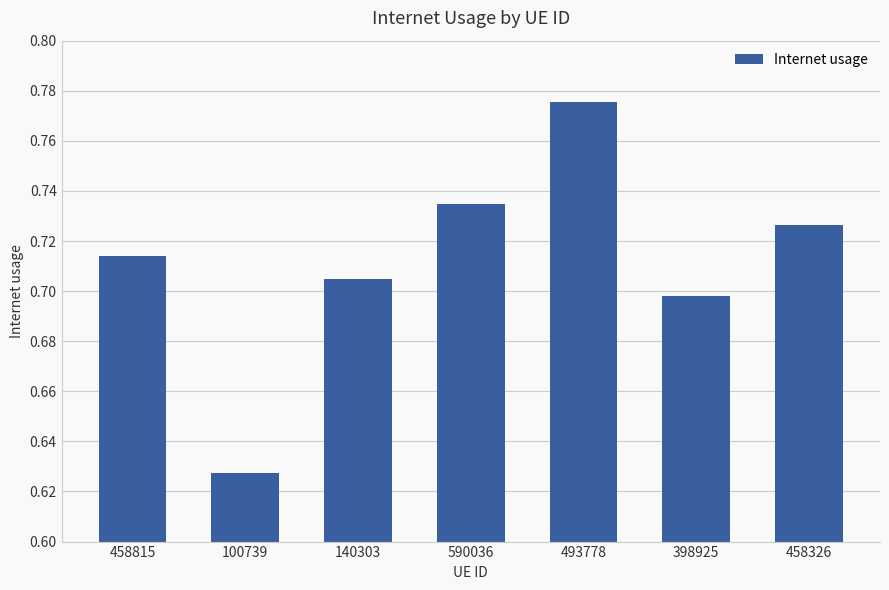

True or false: the data shows 0.7 at 458815.

True